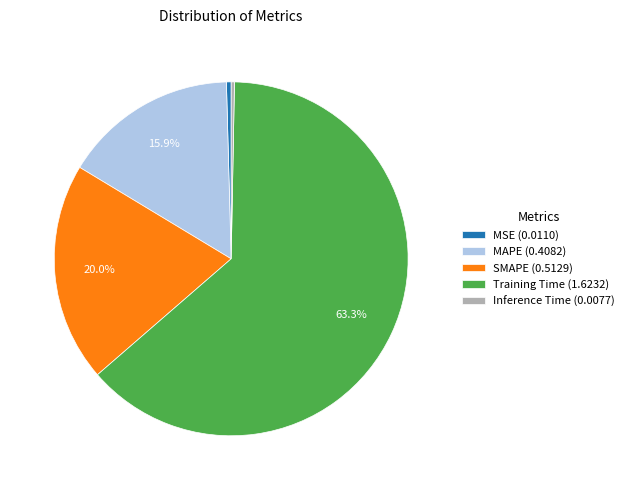

True or false: Inference Time accounts for 8% of the total.

False